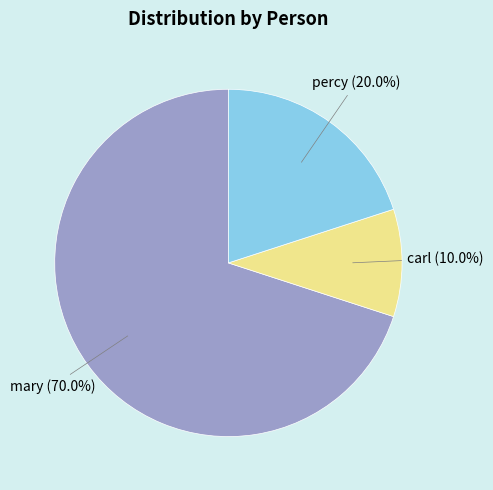

Which slice is the smallest?

carl